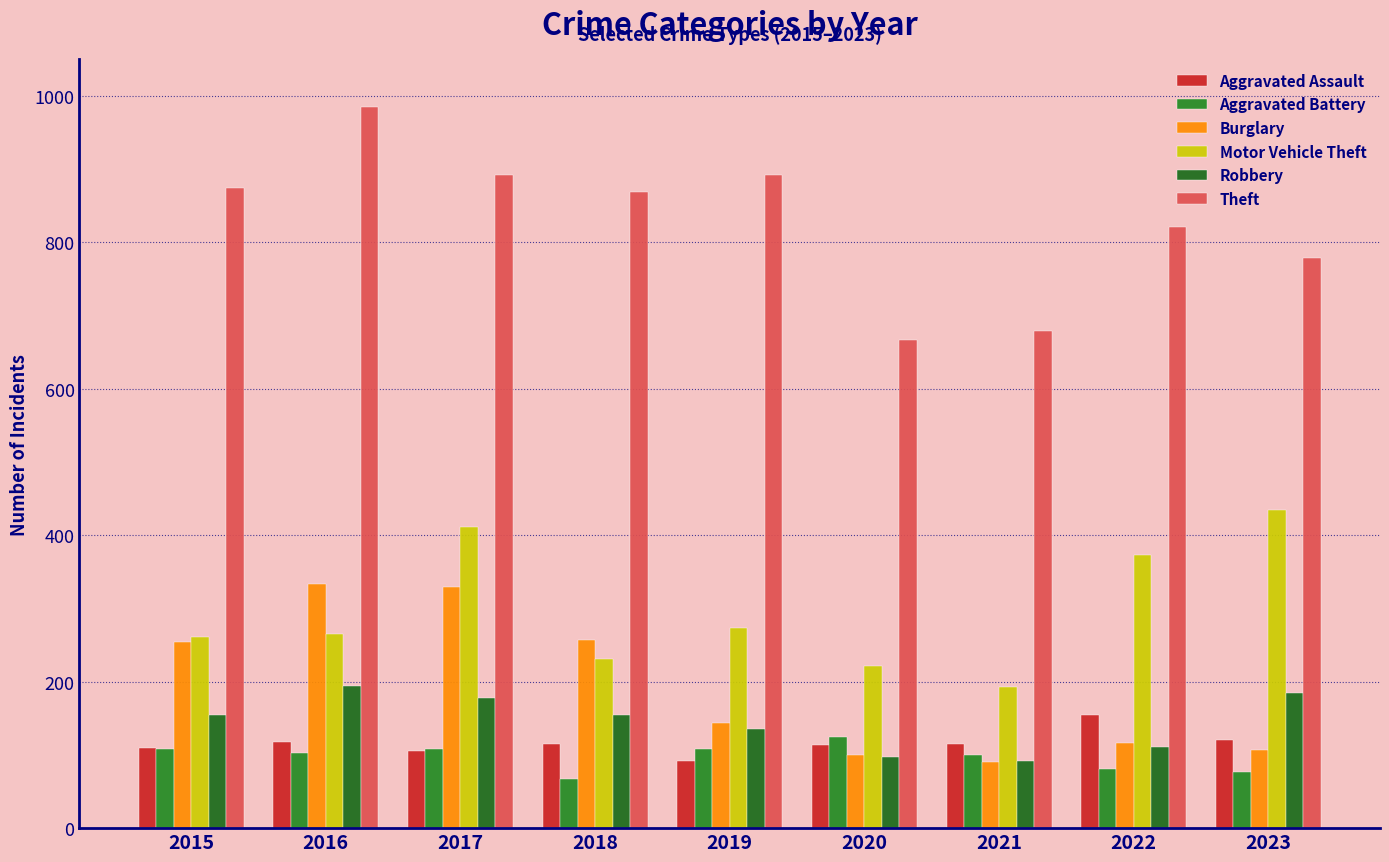

At how many categories does at least one series exceed 91?

9